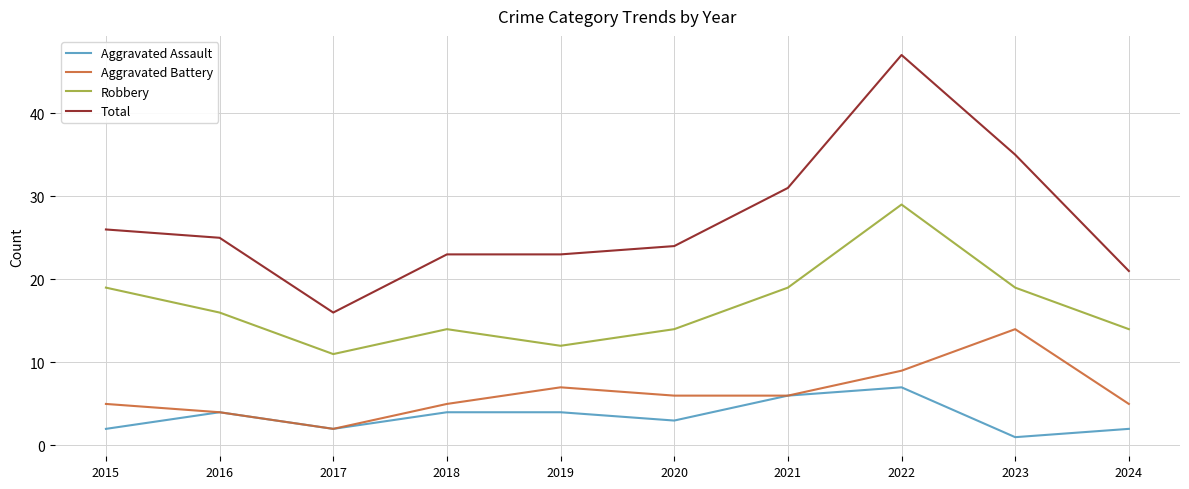

Where is the first local maximum for Aggravated Battery?

2019